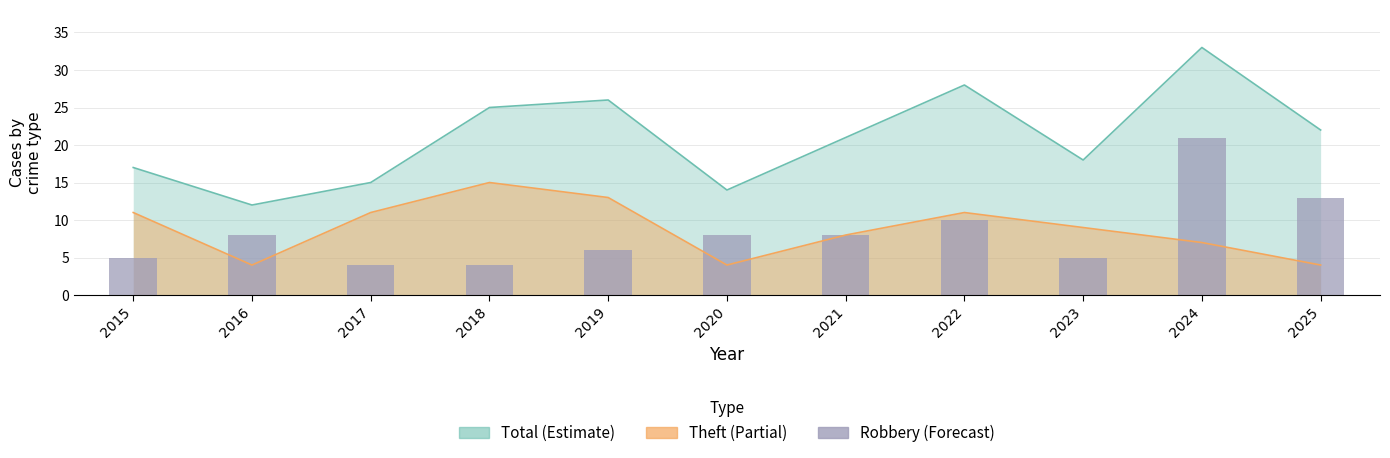

Which label corresponds to the largest value in the chart?

2024